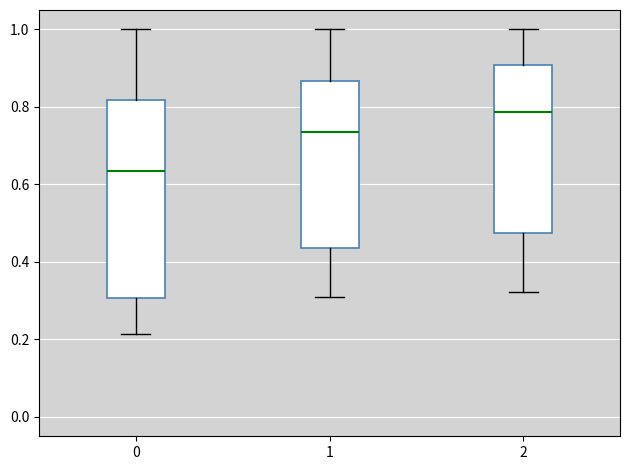

Comparing the boxes themselves (not the whiskers), which one is the tallest?

0